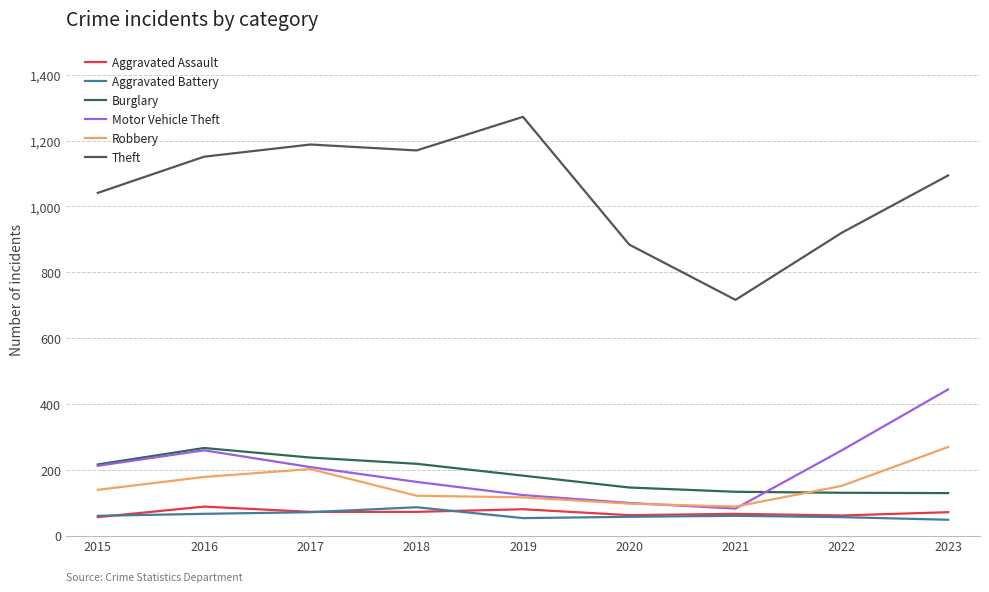

At which label is Theft closest to 994?

2015